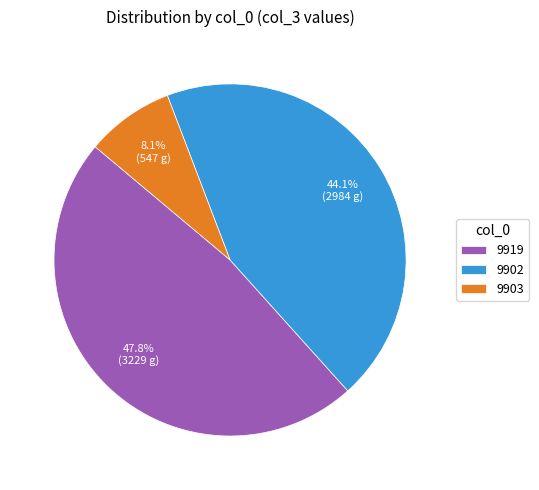

Between 9902 and 9903, which is larger?

9902